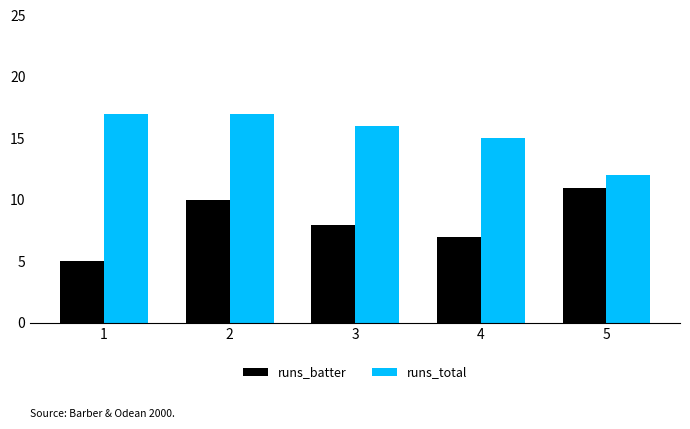

At which label does runs_batter first exceed 8?

2